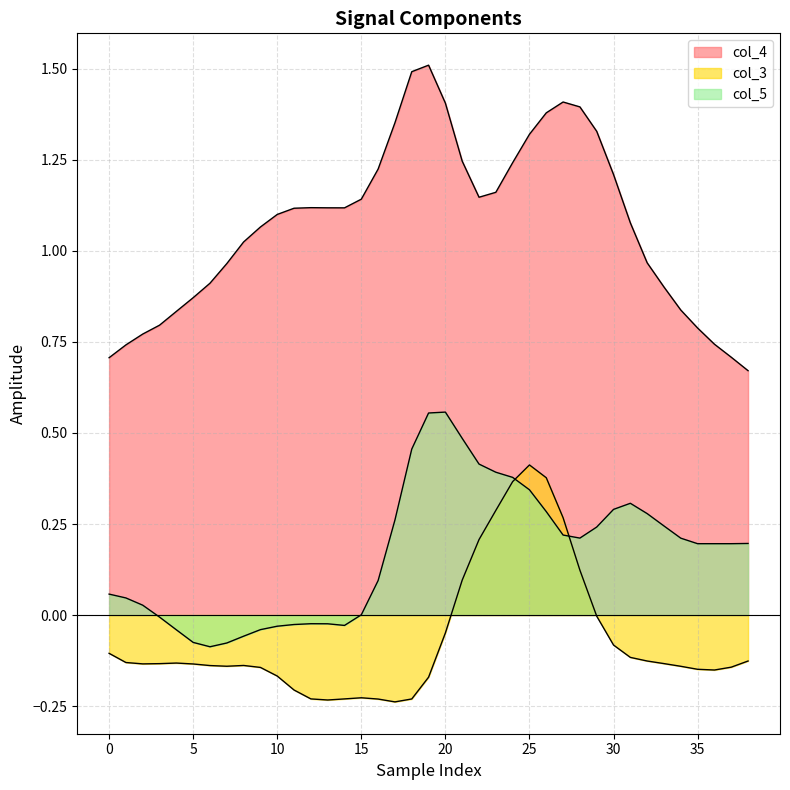

What is the difference between the second highest and minimum values in the col_4 series?

0.8